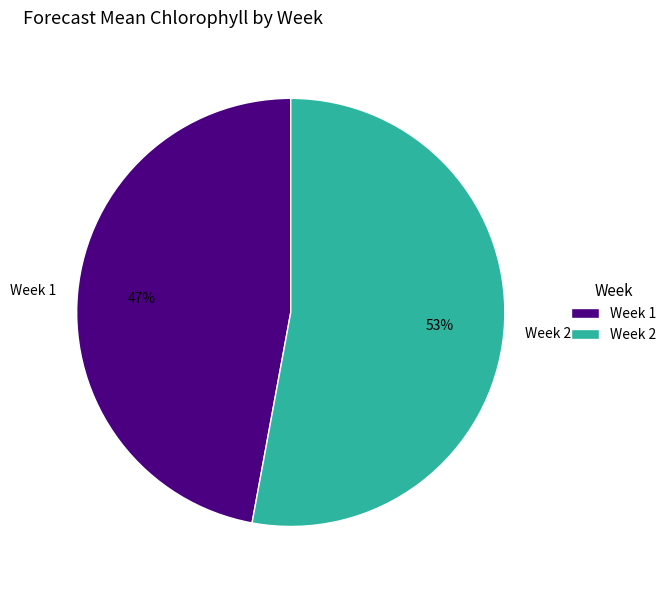

Count the number of slices in the pie.

2